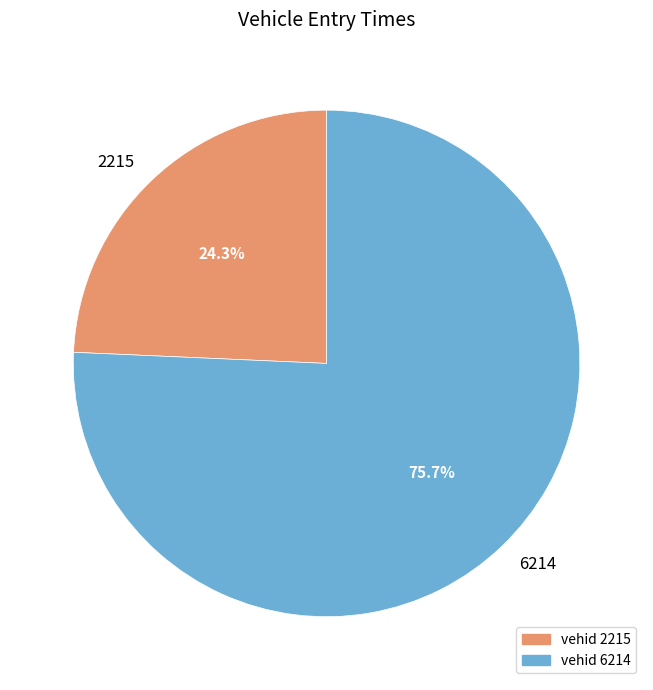

Does 2215 account for over 50% of the chart?

No